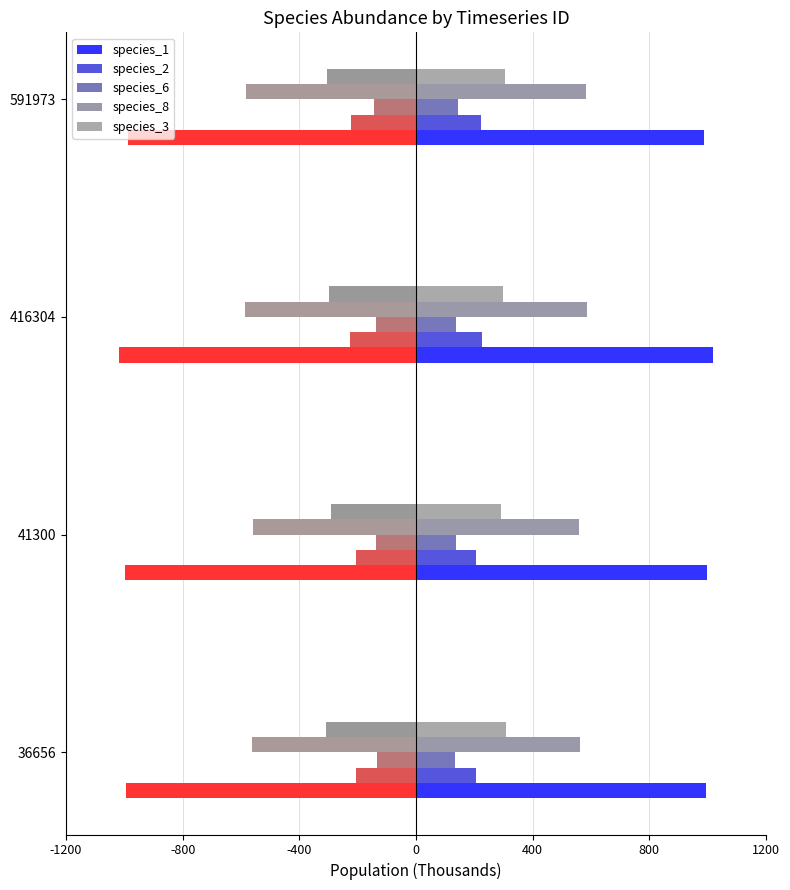

Which series has the largest total across all categories?

species_1